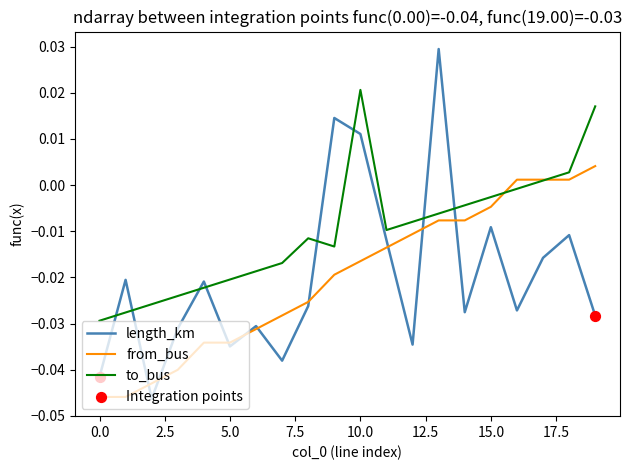

Which series has the largest total across all categories?

to_bus